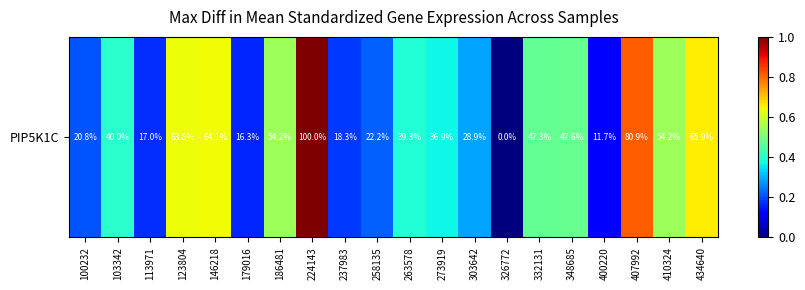

How many data points are above 0?

19